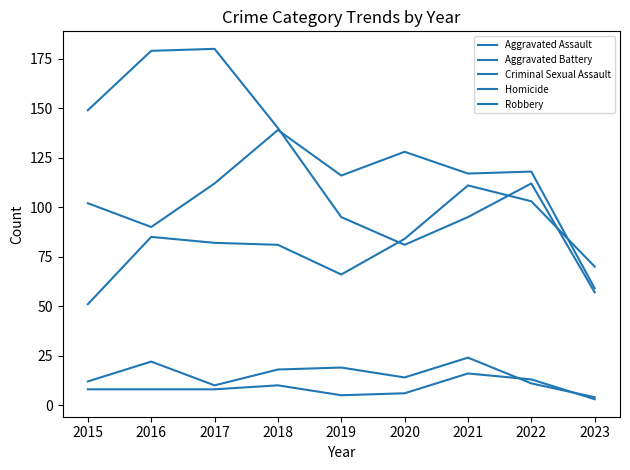

The value of Aggravated Battery at 2021 is 117. True or false?

True